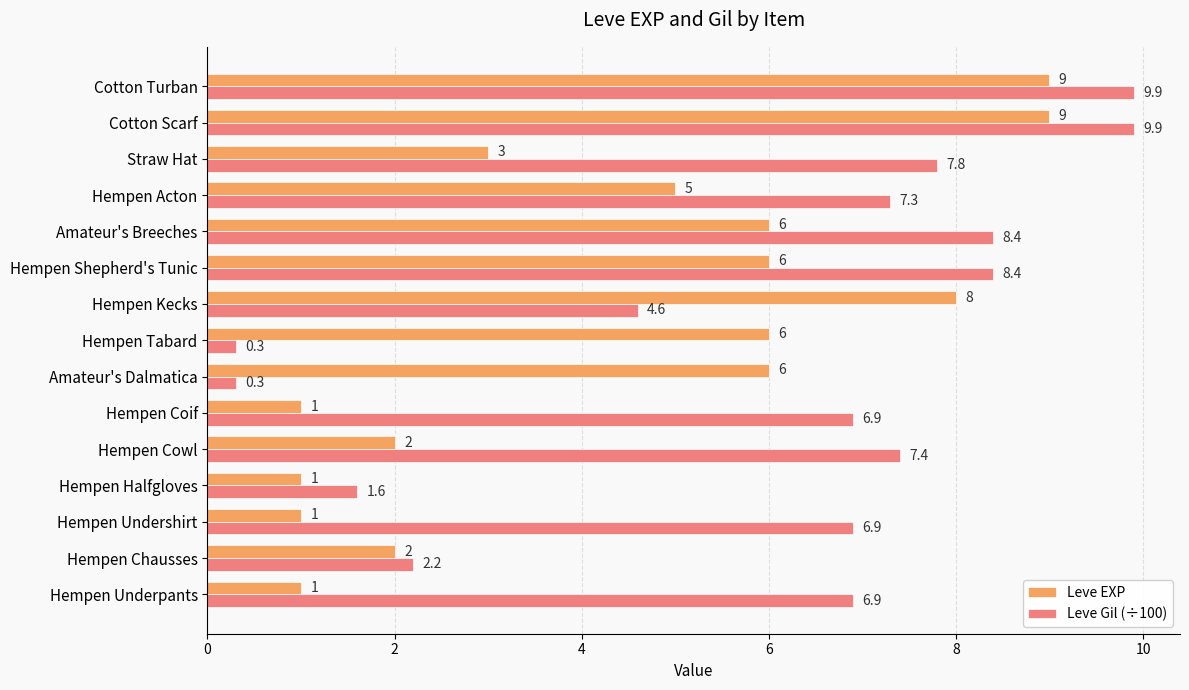

Which series has the widest spread of values?

Leve Gil (÷100)